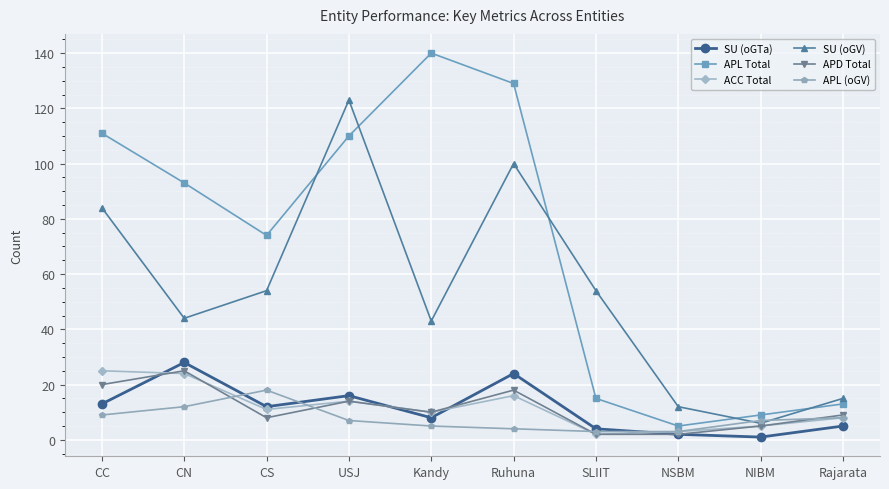

True or false: APD Total has more than 1 interior local peaks.

True